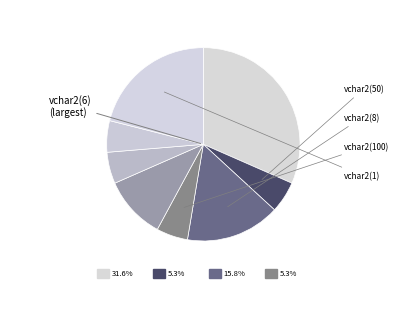

How many slices are in this pie chart?

8